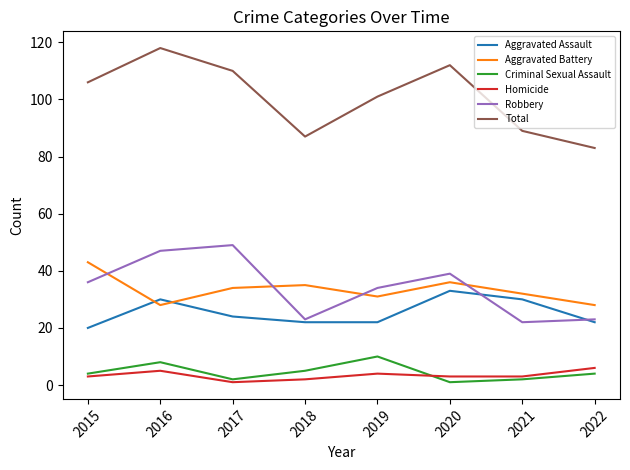

True or false: Robbery and Homicide intersect in this chart.

False